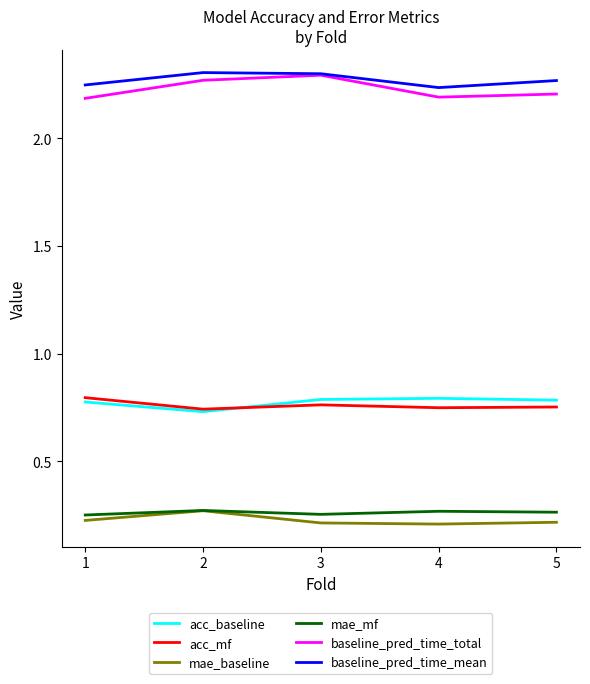

What is the difference between the highest and lowest values at 3?

2.1